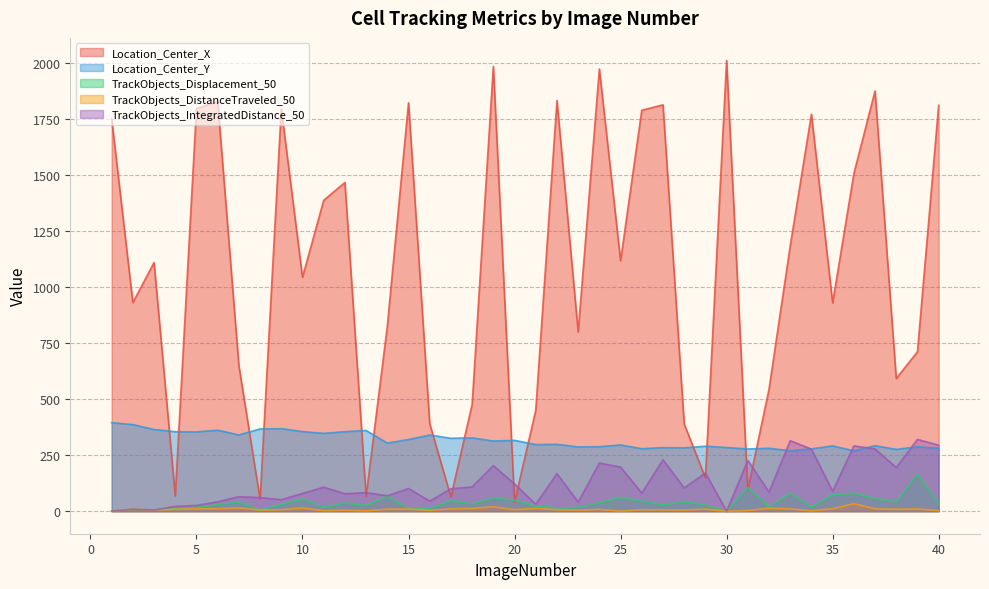

What is the spread (max minus min) of values at 6?

1817.5